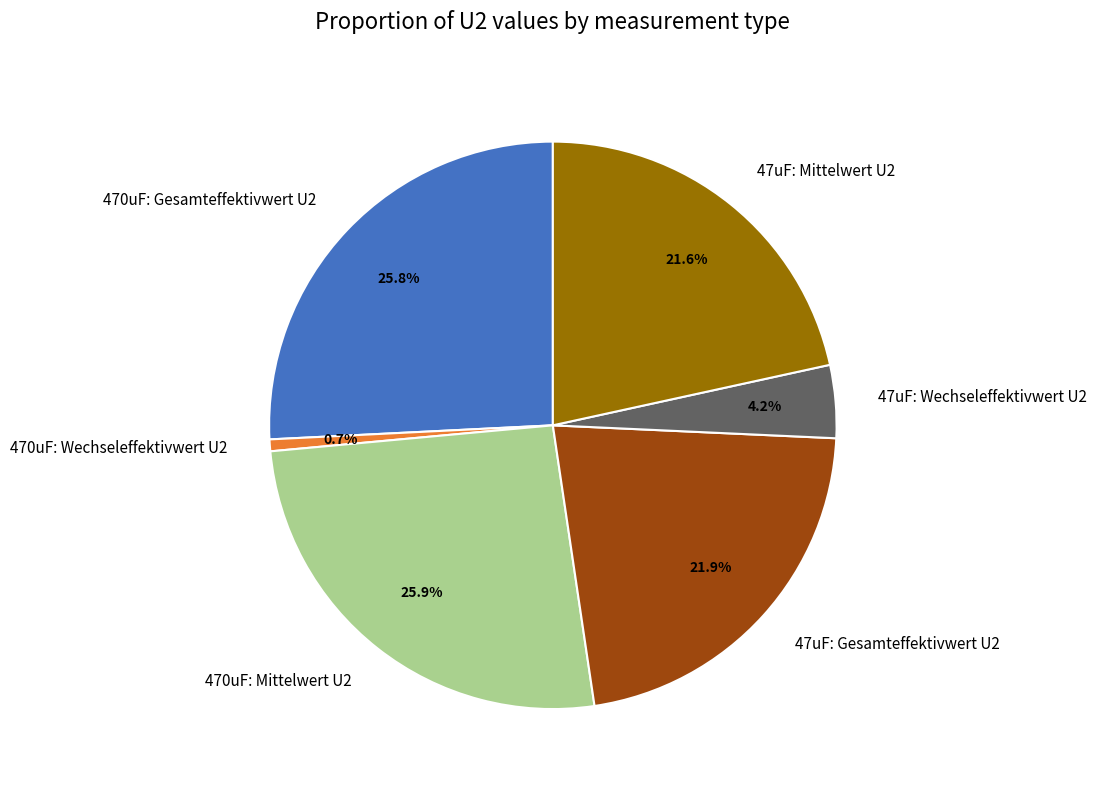

Does 470uF: Mittelwert U2 represent more than half of the total?

No